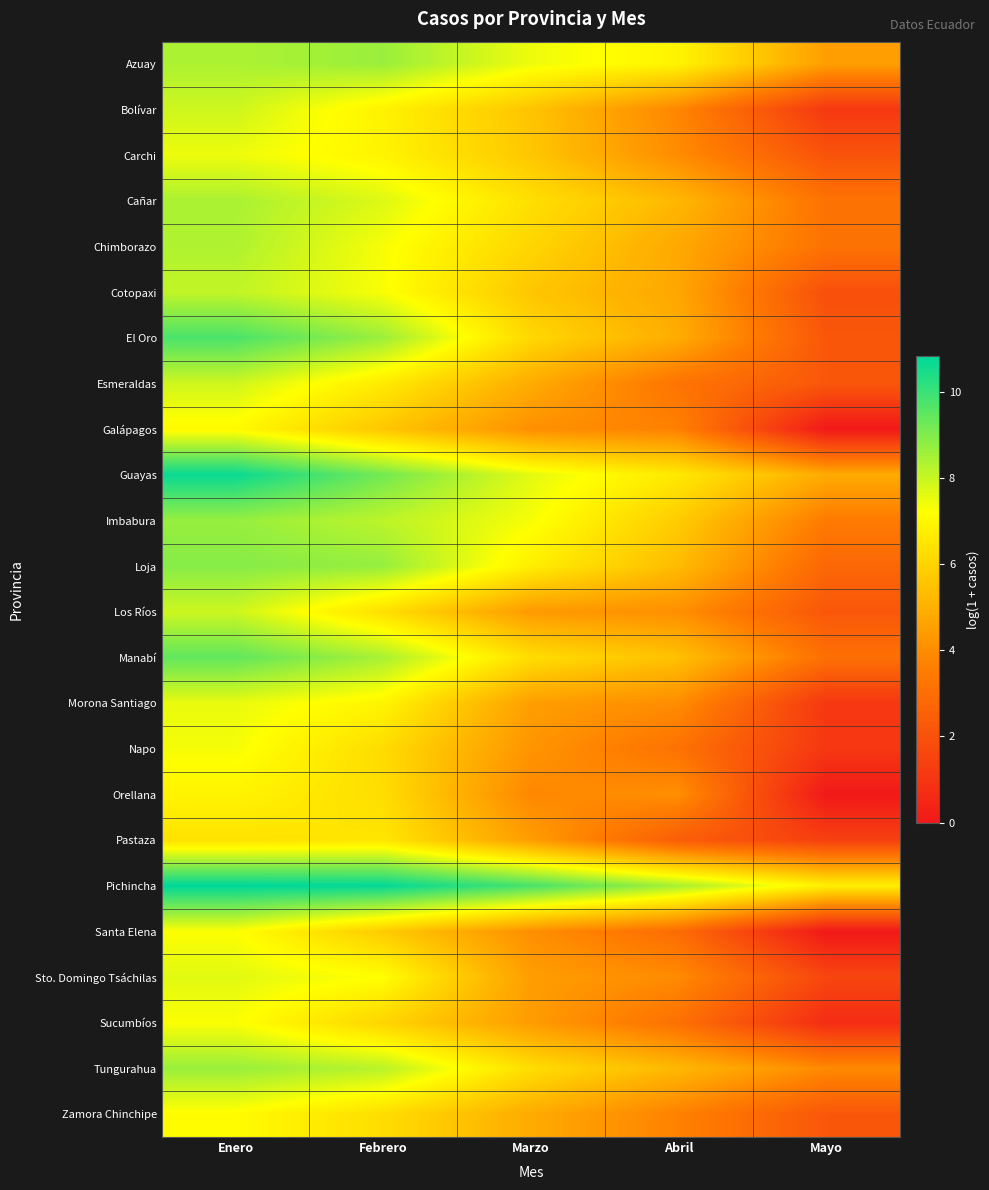

Which series has the largest total across all categories?

Pichincha